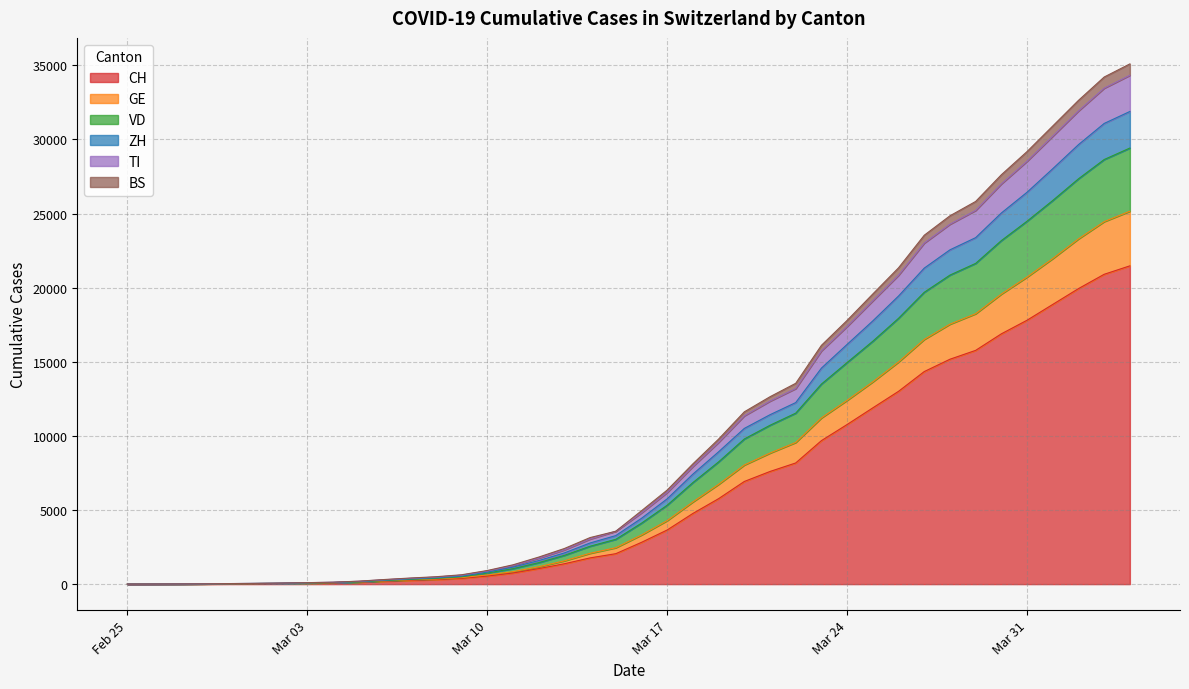

Reading left to right, what are all the values shown in this chart?

CH: 0	2	6	13	22	30	42	61	84	126	194	252	304	391	542	749	1046	1374	1769	2053	2818	3652	4768	5765	6924	7599	8173	9680	10767	11891	13005	14338	15170	15768	16884	17801	18868	19934	20900	21470
GE: 0	3	7	17	29	40	53	75	98	143	215	284	344	441	617	840	1169	1571	2079	2456	3315	4285	5546	6732	8034	8840	9556	11212	12399	13646	14986	16507	17535	18240	19566	20715	21962	23288	24453	25155
VD: 0	3	7	17	29	40	53	75	98	143	238	314	384	492	747	1043	1446	1941	2556	3023	4112	5325	6852	8247	9791	10716	11534	13496	14948	16387	17932	19687	20846	21636	23174	24482	25881	27341	28642	29416
ZH: 0	3	9	19	35	47	64	89	114	167	268	349	425	542	810	1145	1587	2105	2775	3274	4439	5755	7421	8927	10503	11428	12246	14572	16172	17758	19435	21317	22550	23372	25036	26435	28023	29647	31076	31883
TI: 0	4	10	20	37	49	68	97	127	192	296	390	474	603	885	1253	1750	2311	3040	3567	4807	6181	7932	9565	11352	12344	13191	15734	17381	19112	20836	23005	24277	25209	26998	28526	30218	31918	33453	34325
BS: 0	4	11	21	38	50	69	100	130	200	311	411	498	631	918	1302	1823	2403	3140	3567	4950	6345	8113	9785	11622	12641	13547	16108	17791	19574	21337	23535	24846	25814	27615	29179	30905	32632	34207	35092